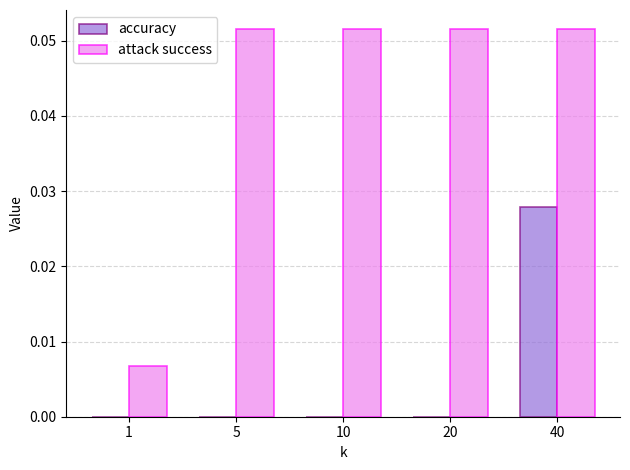

The accuracy series shows 0.0 at 20. True or false?

True